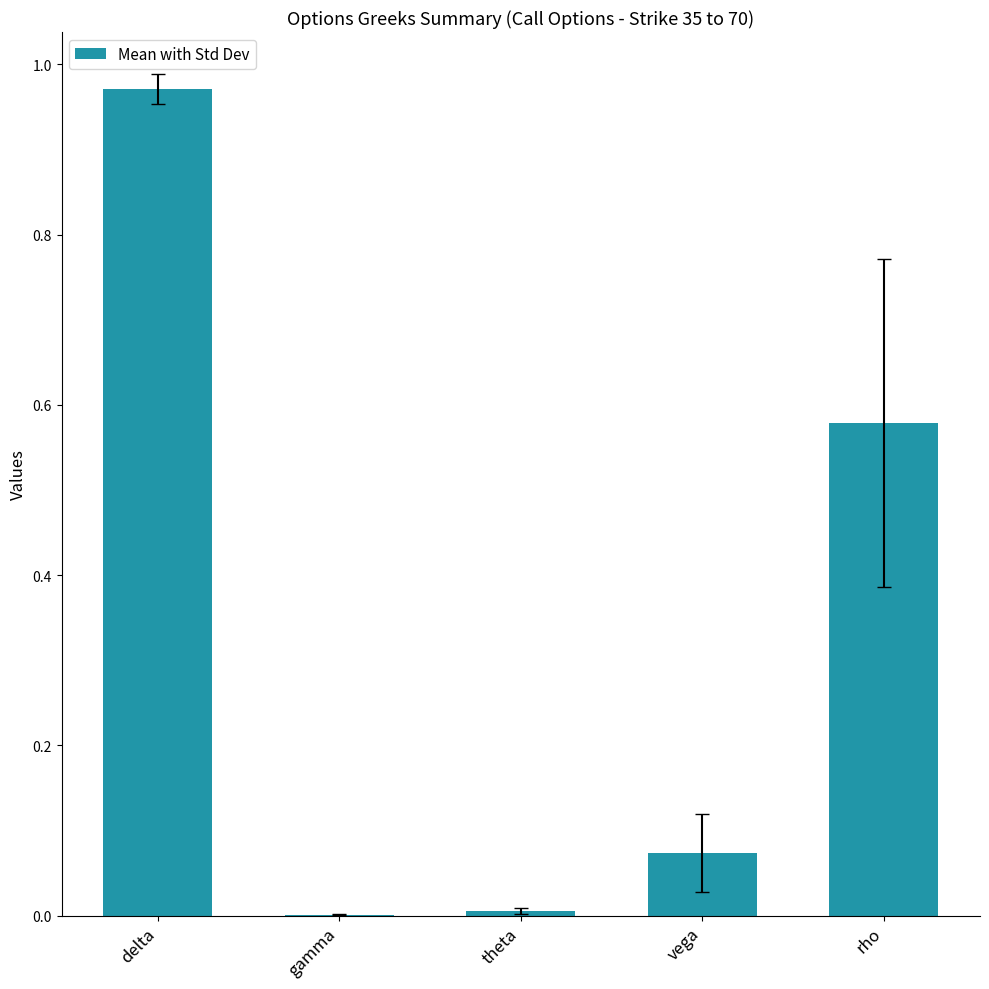

The chart shows a value of 0.3 at delta. True or false?

False